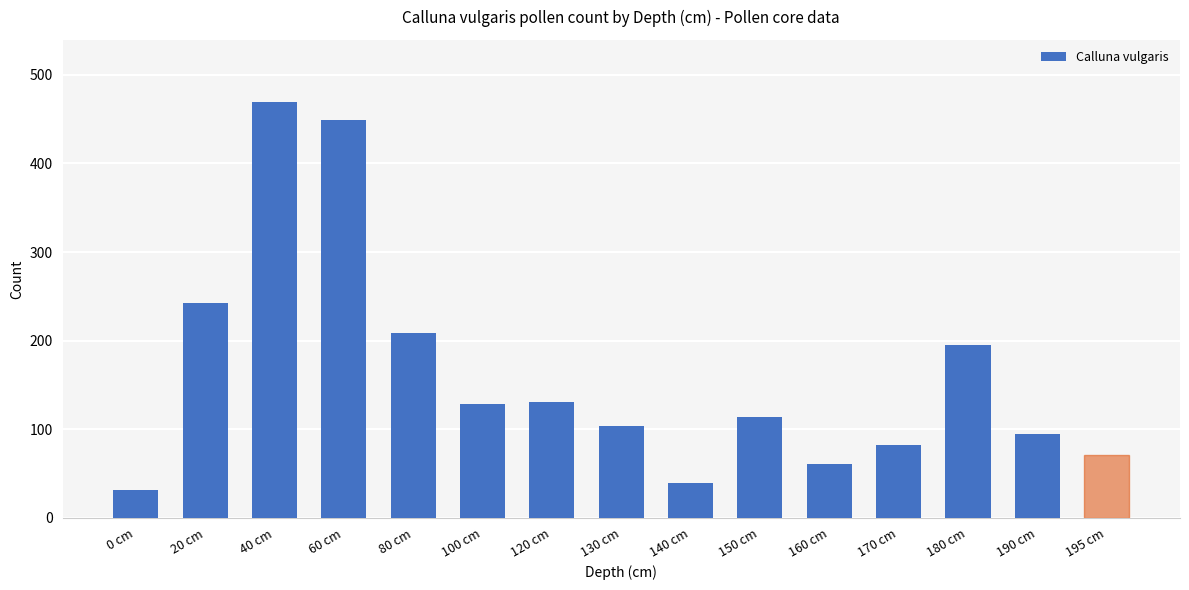

At which label is the value closest to 250?

20 cm